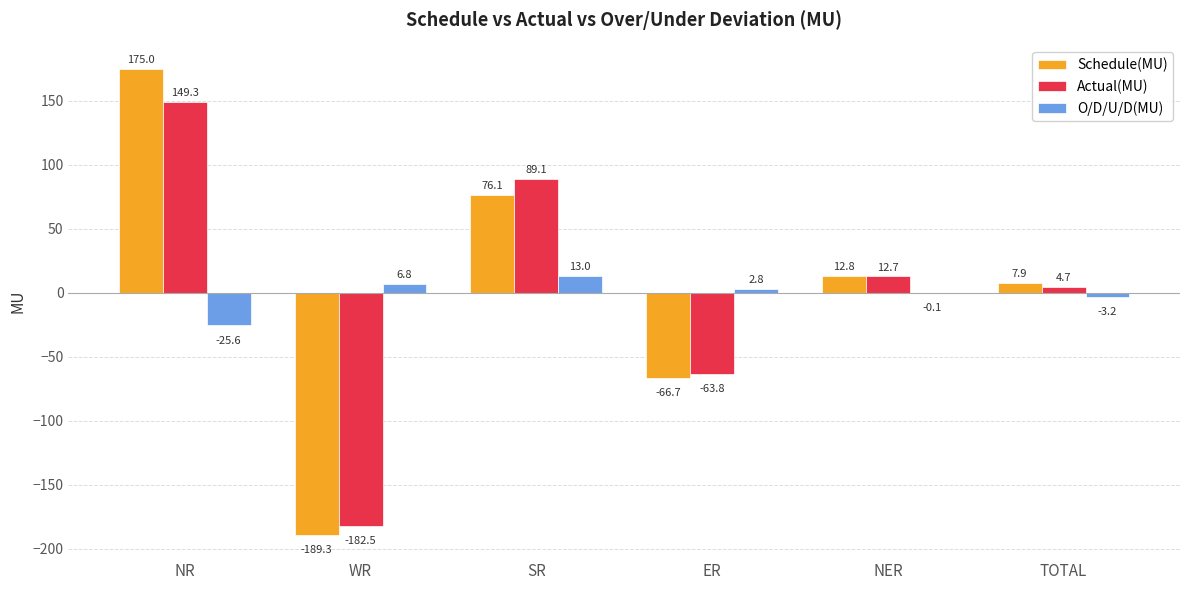

What is the approximate value of Schedule(MU) at ER?

-66.7